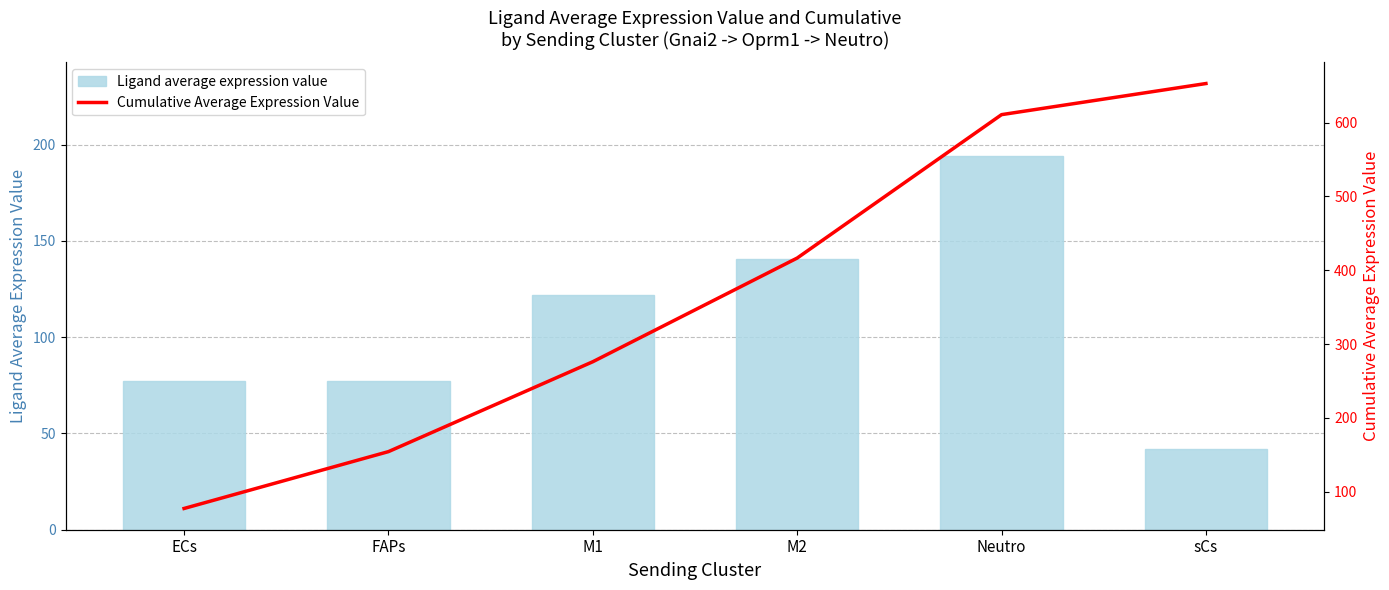

Which series has the largest total across all categories?

Cumulative Average Expression Value